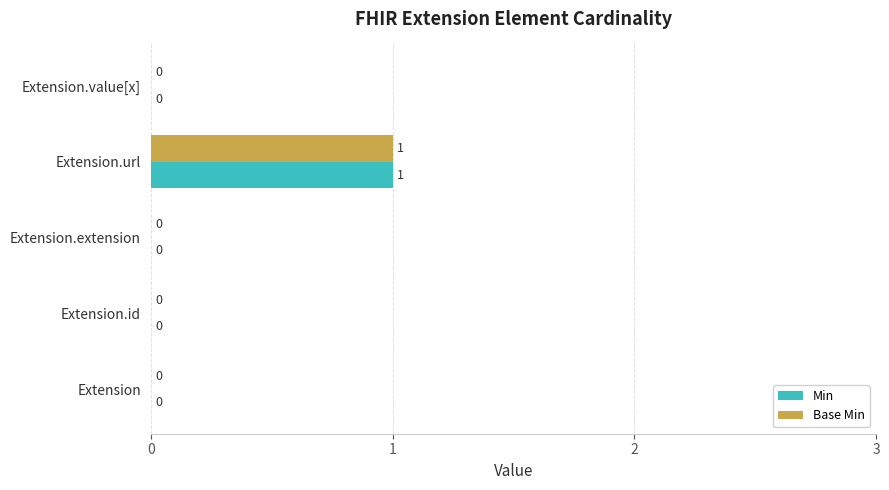

The value of Min at Extension.url is 1. True or false?

True